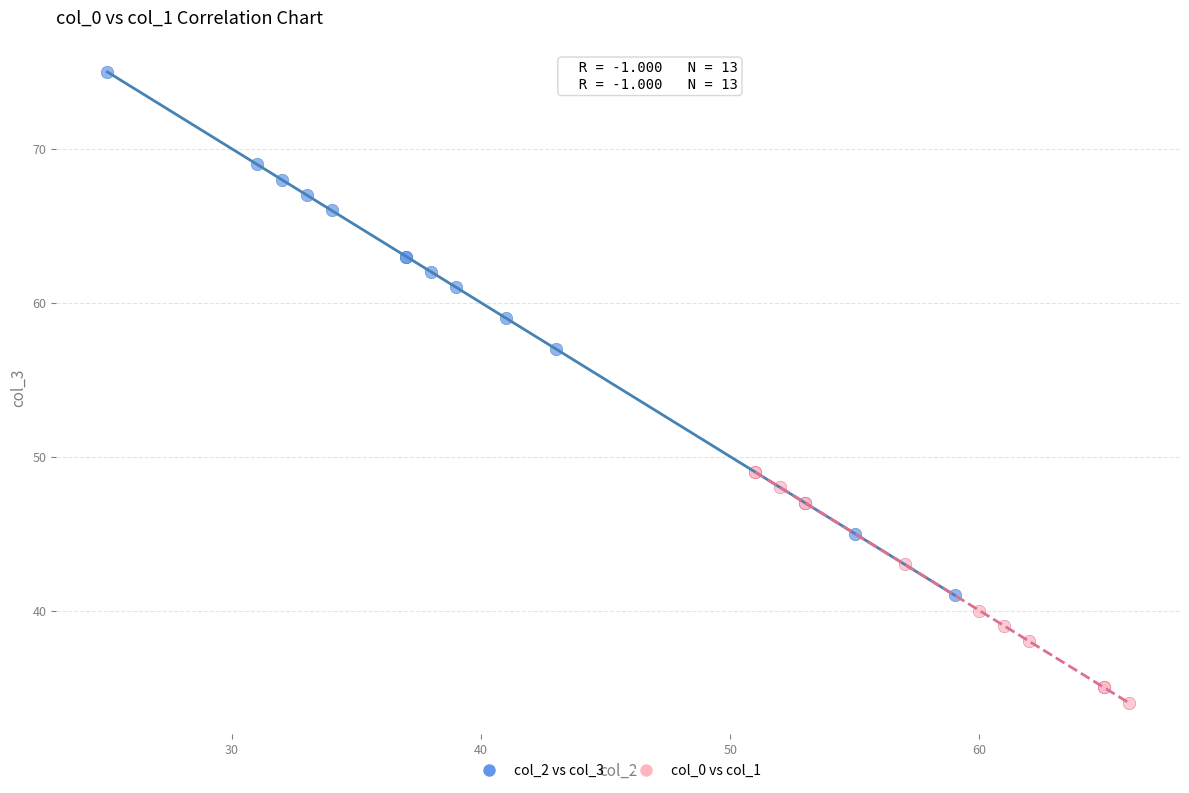

Which series has the widest spread of Y values?

col_2 vs col_3